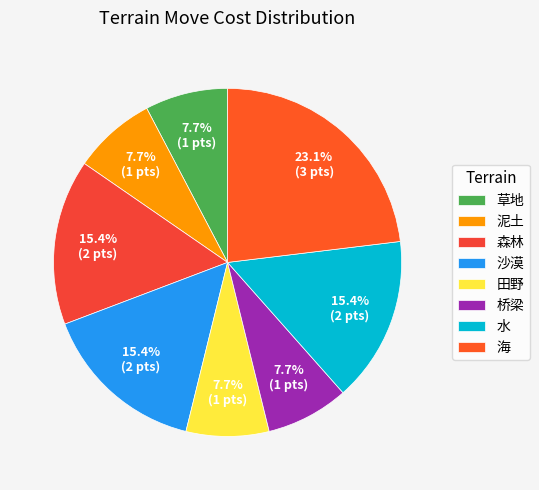

True or false: 田野 accounts for 8% of the total.

True